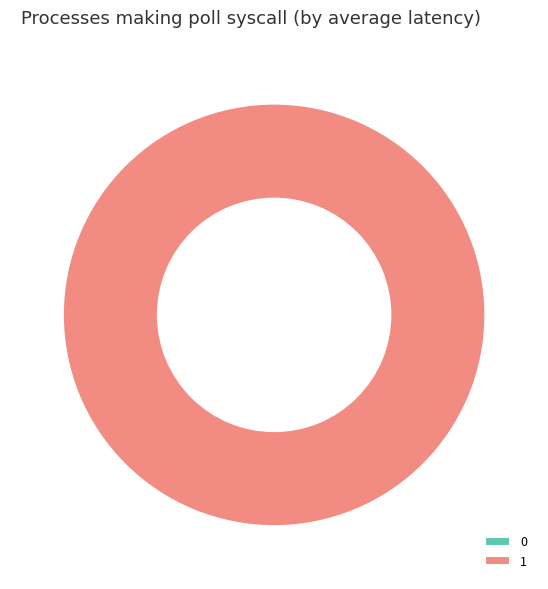

To the nearest percent, what is the combined percentage of 1 and 0?

100%